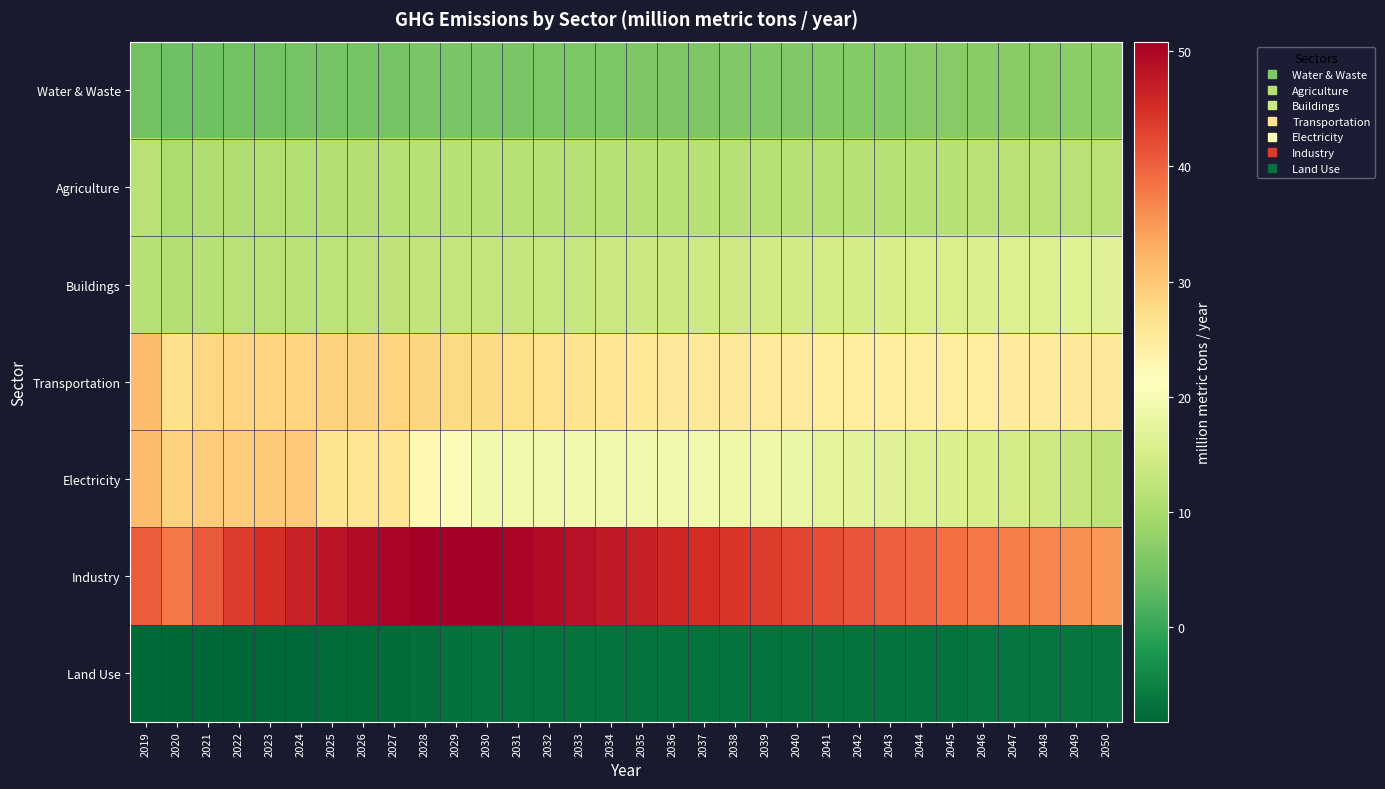

At which category is the sum across all series the highest?

2027